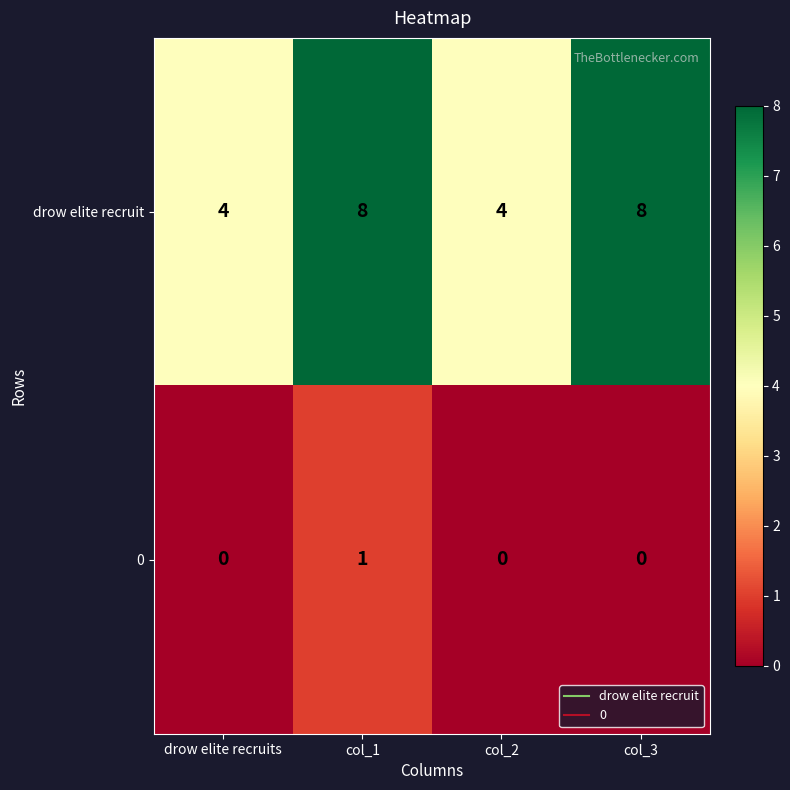

What is the maximum value shown in the chart?

8